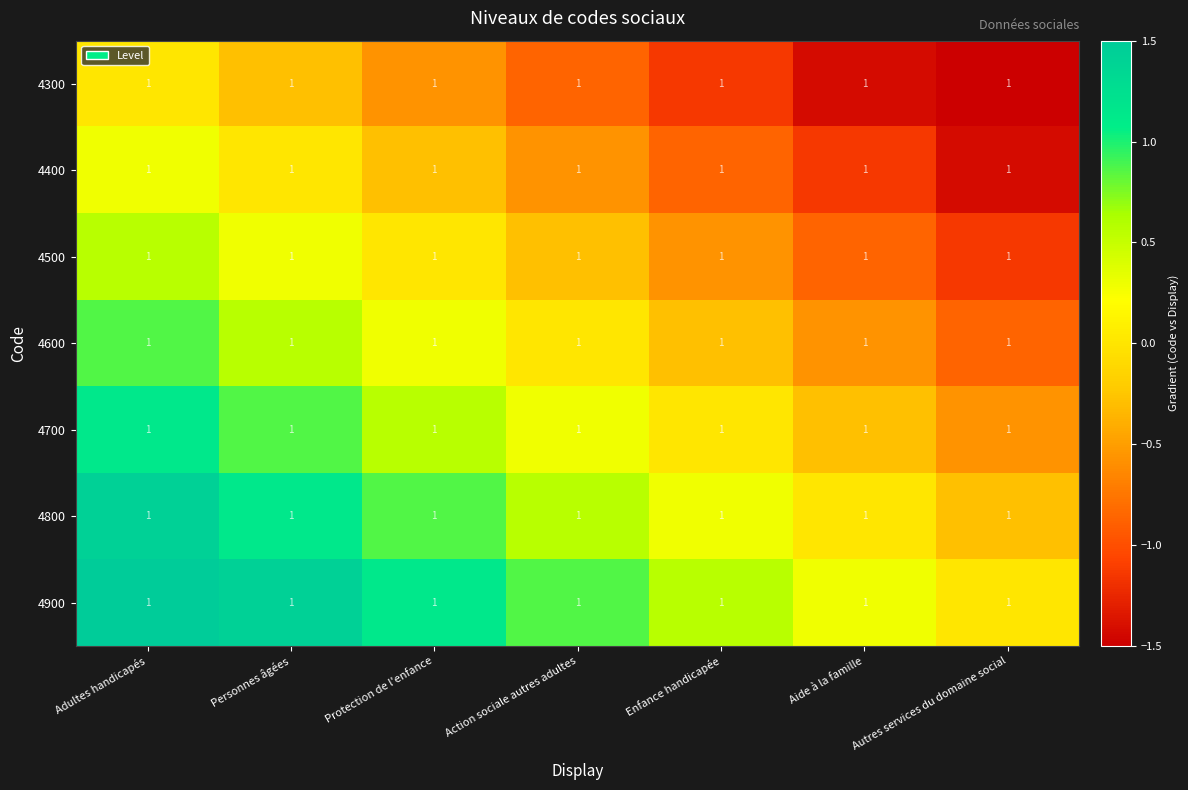

True or false: 4800 has a value of 1.4 at Adultes handicapés.

True